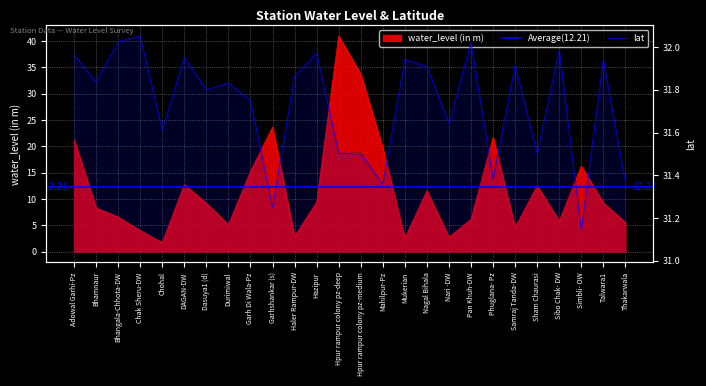

True or false: water_level (in m) has a value of 12.0 at Adowal Garhi-Pz.

False